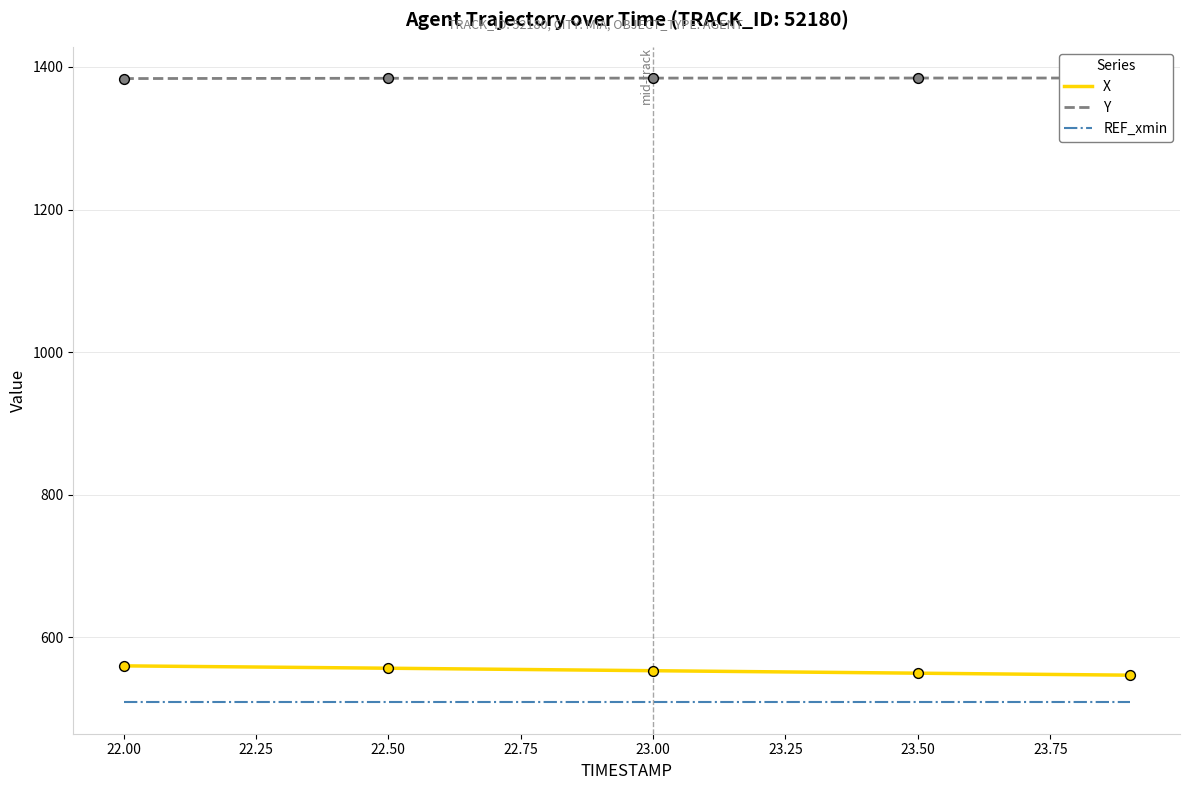

Which series reaches the maximum Y coordinate?

Y